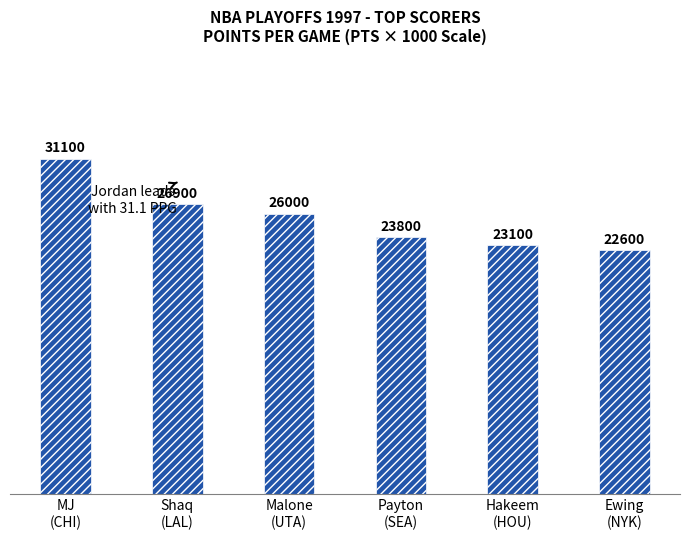

What is the difference between the values at MJ
(CHI) and Hakeem
(HOU)?

8000